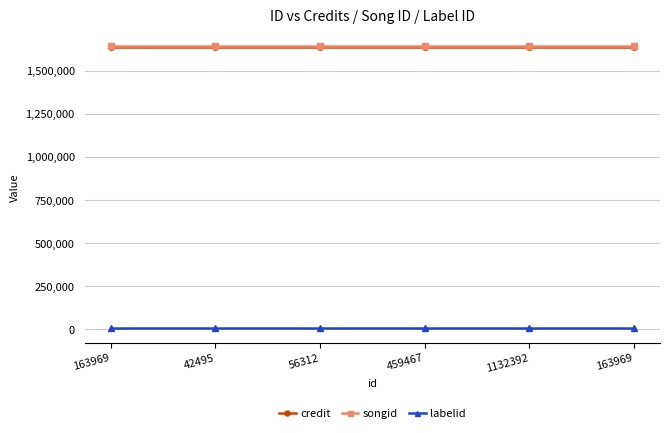

How many lines are shown in the chart?

3